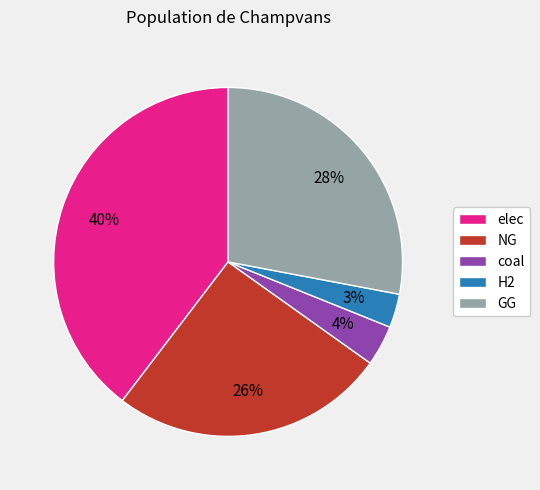

How many slices are in this pie chart?

5